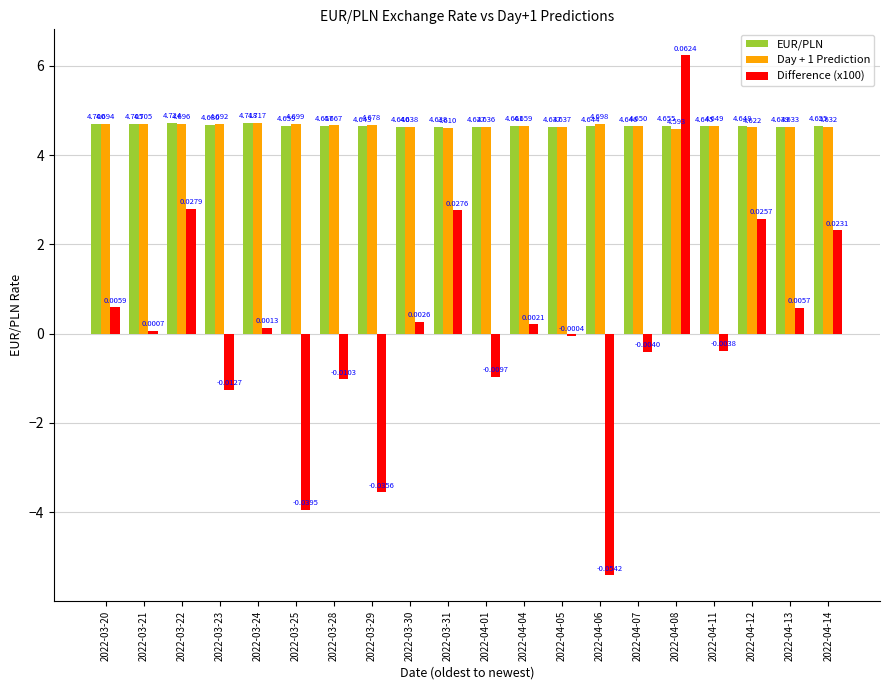

What is the sum of the EUR/PLN values at 2022-03-23 and 2022-03-30?

9.3